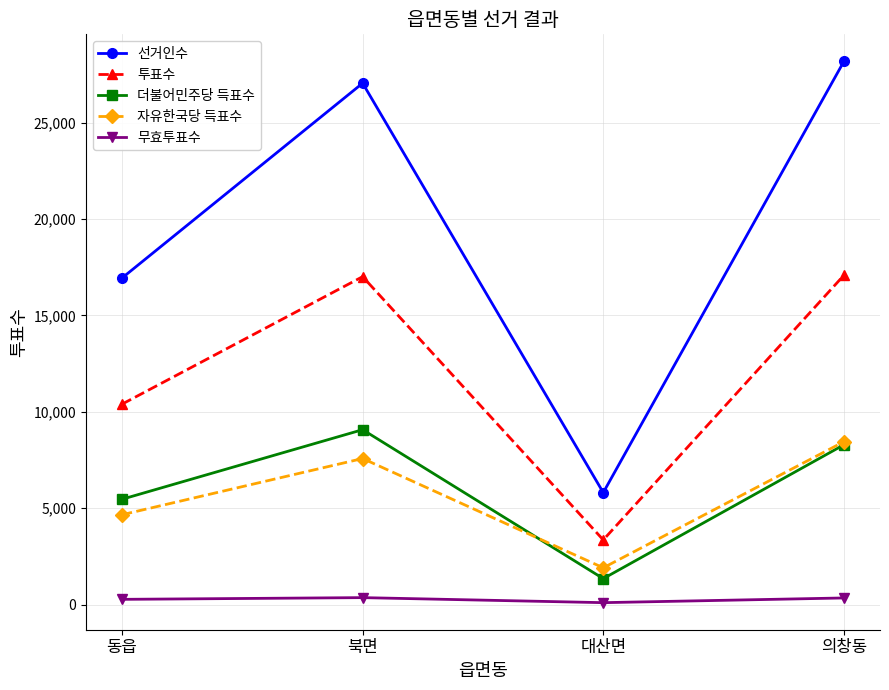

What is the maximum value shown in the chart?

28177